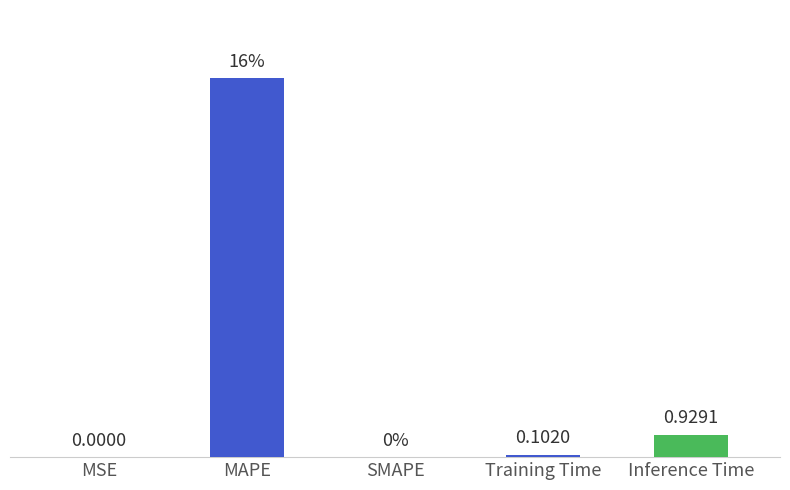

Which category has the highest value across all series?

MAPE